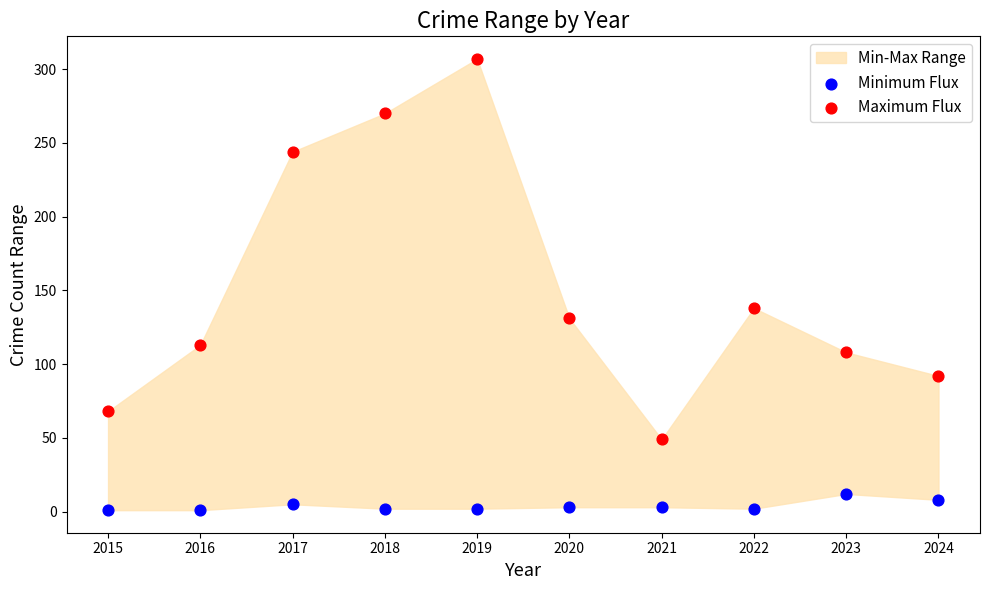

Across all data points, what is the range of Y values (max minus min)?

306